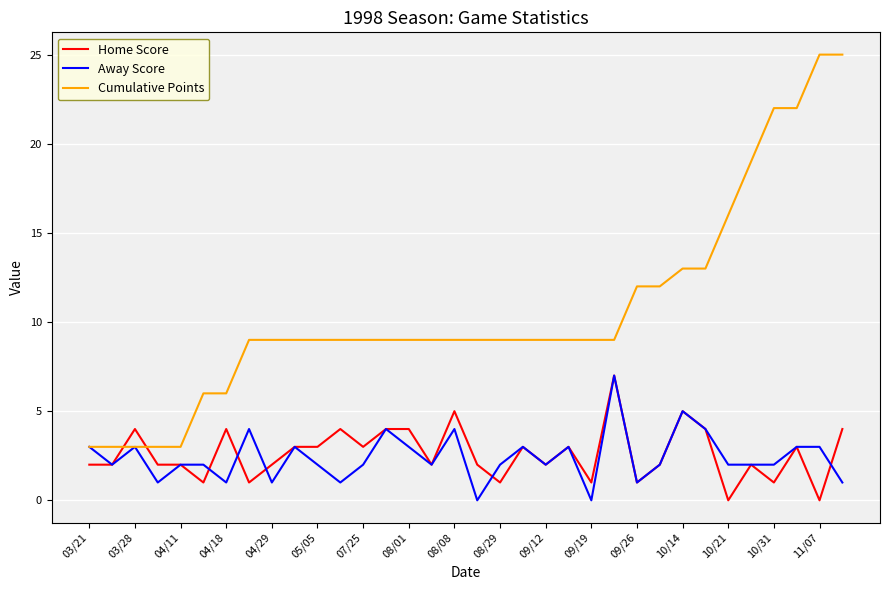

After their last crossing, which series has the higher values: Home Score or Cumulative Points?

Cumulative Points